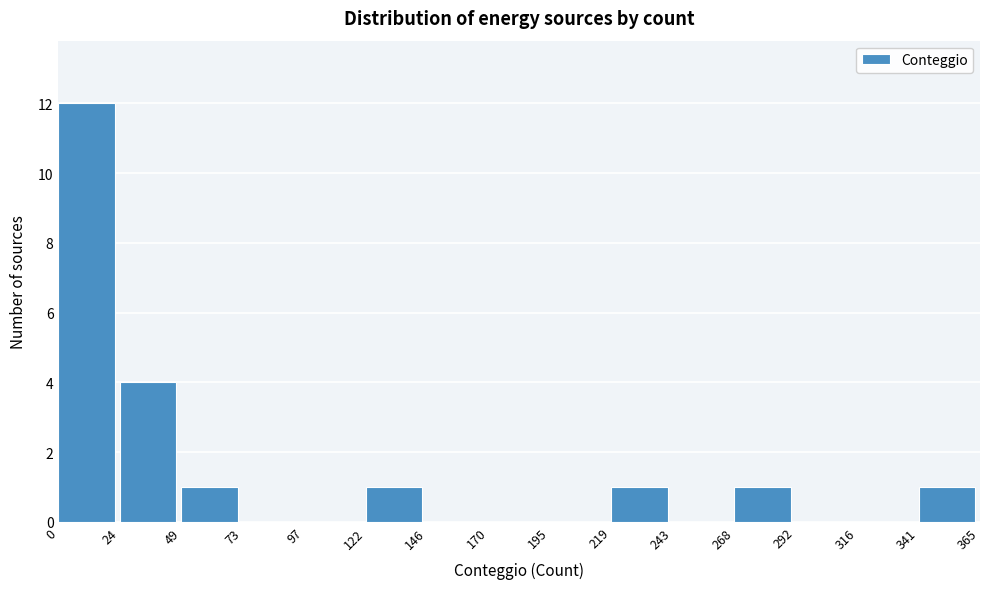

What is the height of the bar covering 268 to 292 on the x-axis? The values are not printed on the chart, so give them approximately, as read against the axis.

1